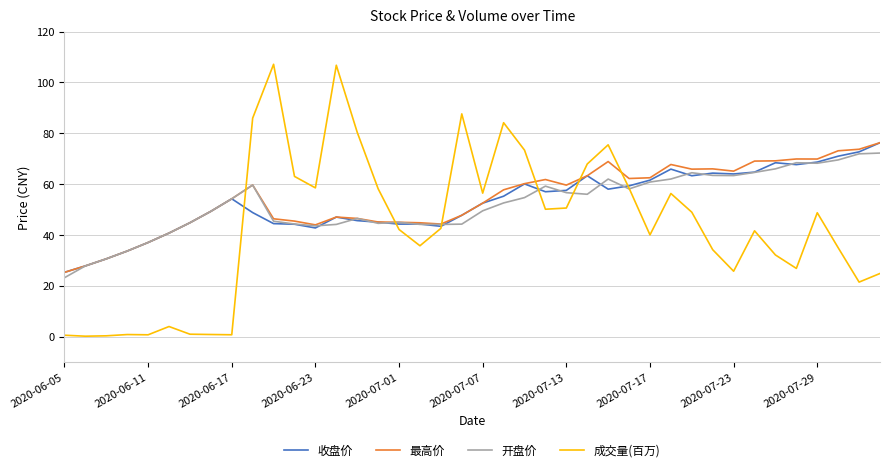

Which series has the largest range (max minus min)?

成交量(百万)